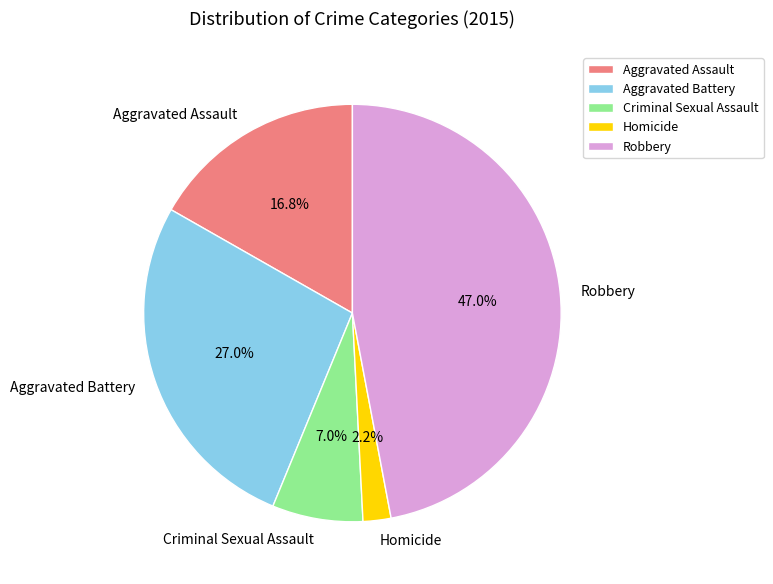

Count the number of slices in the pie.

5